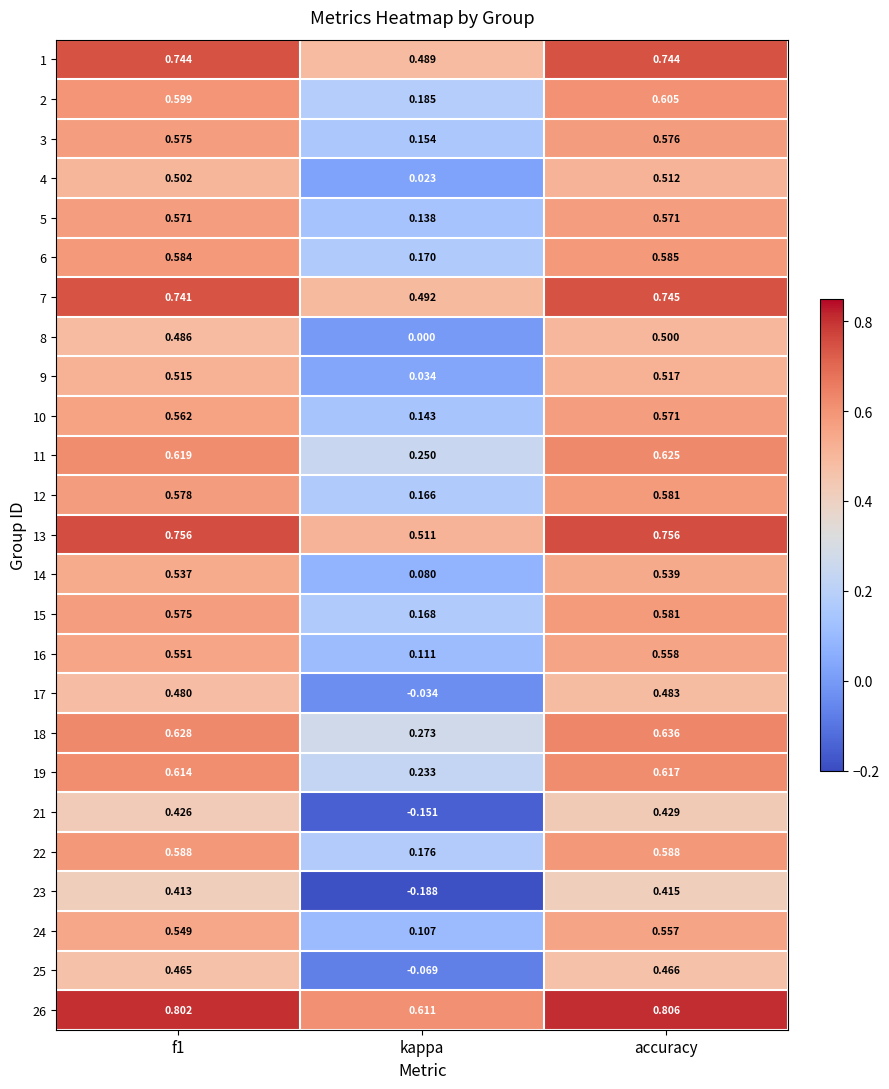

At which category is the sum across all series the highest?

accuracy